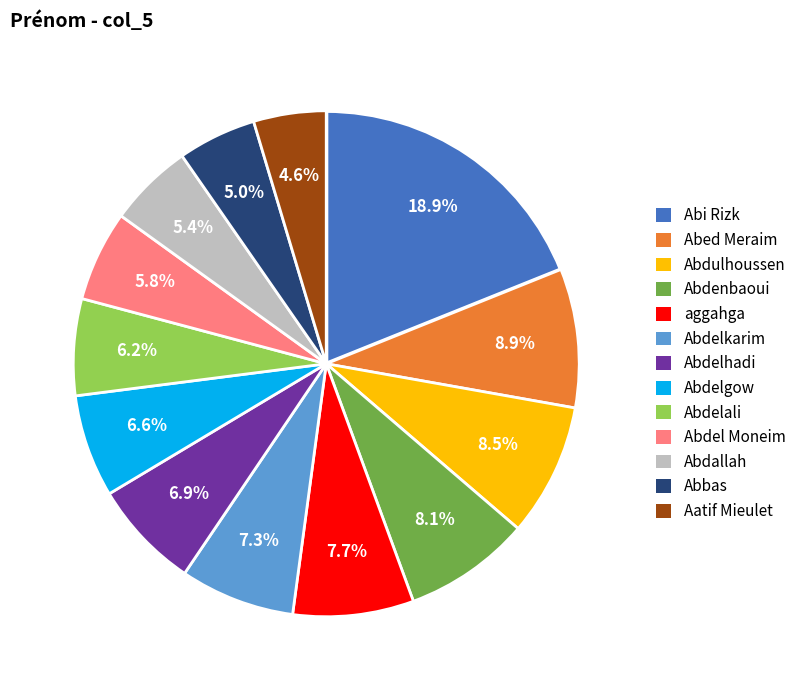

How many slices are in this pie chart?

13